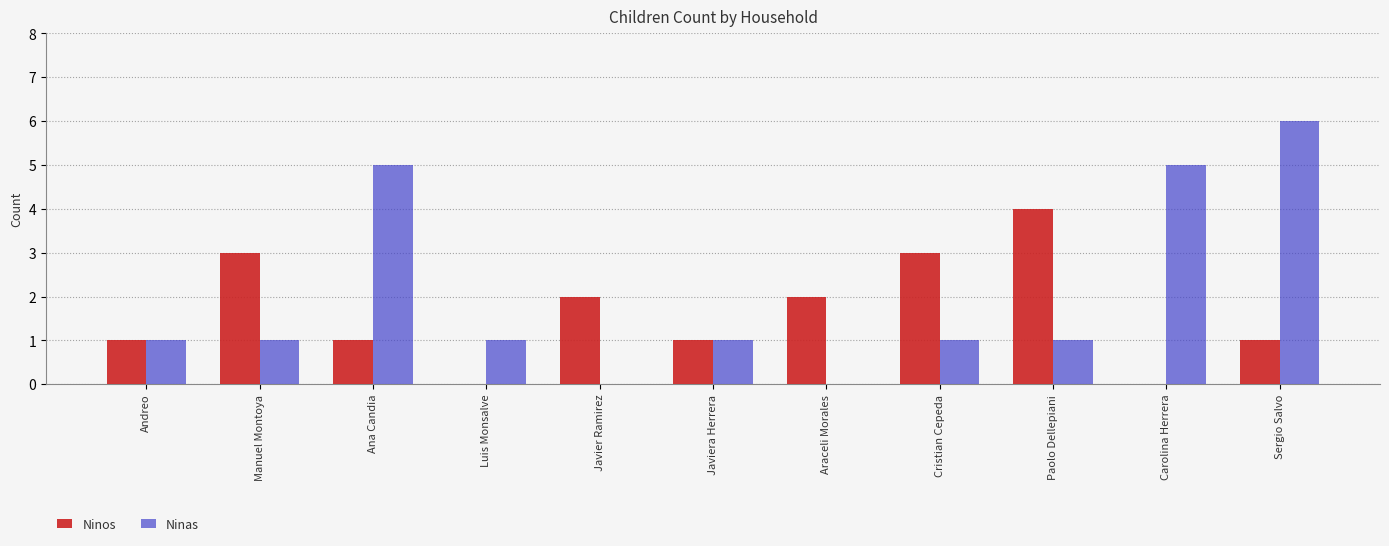

Count the number of categories in the chart.

11